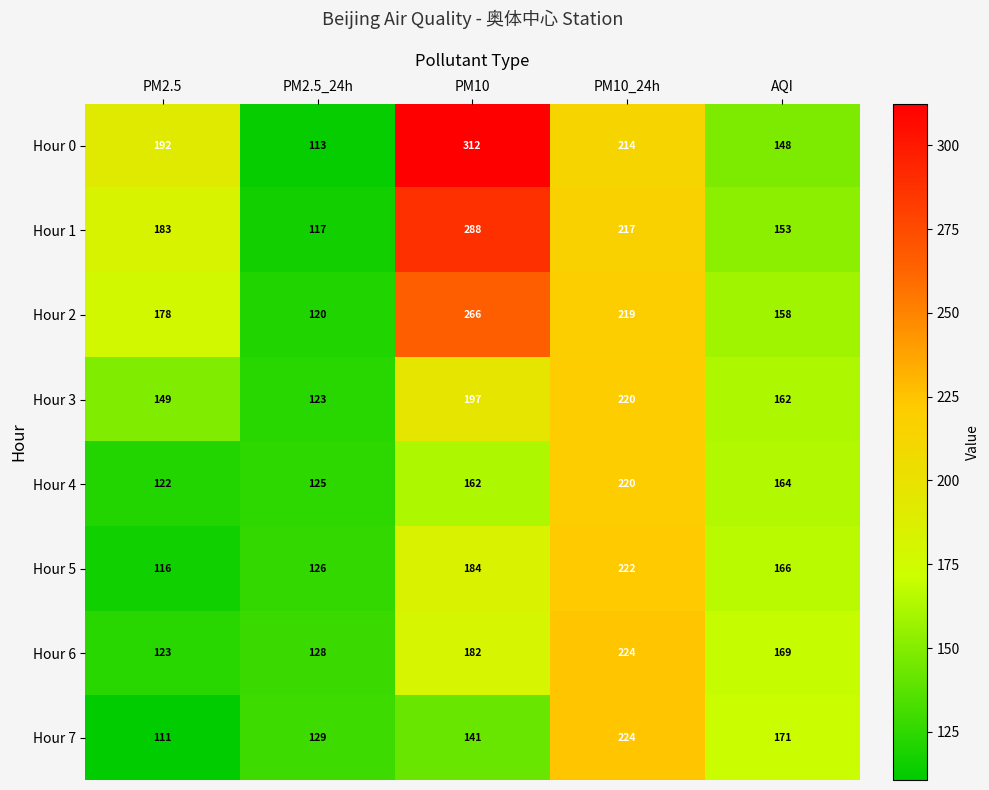

What is the total value across all series at AQI?

1291